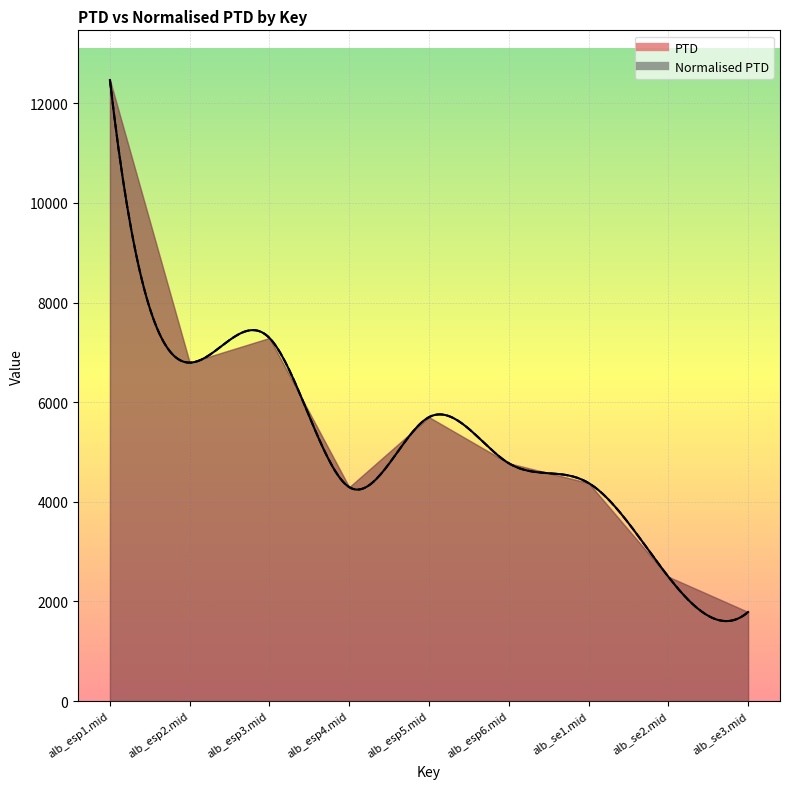

Is the value of PTD at alb_esp2.mid greater than the value of Normalised PTD at alb_esp5.mid?

Yes